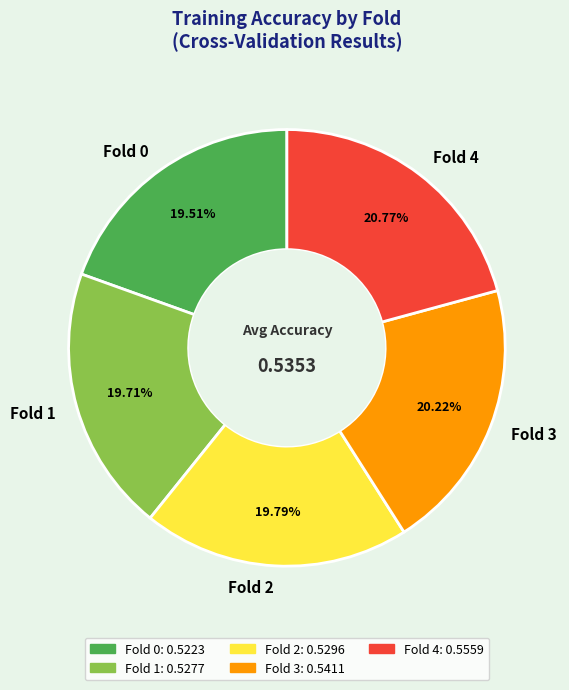

Between Fold 3 and Fold 4, which is larger?

Fold 4